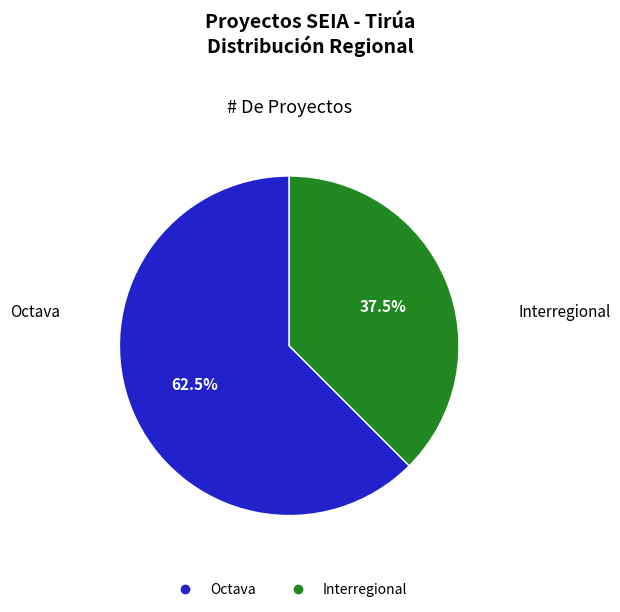

True or false: Octava accounts for 53% of the total.

False